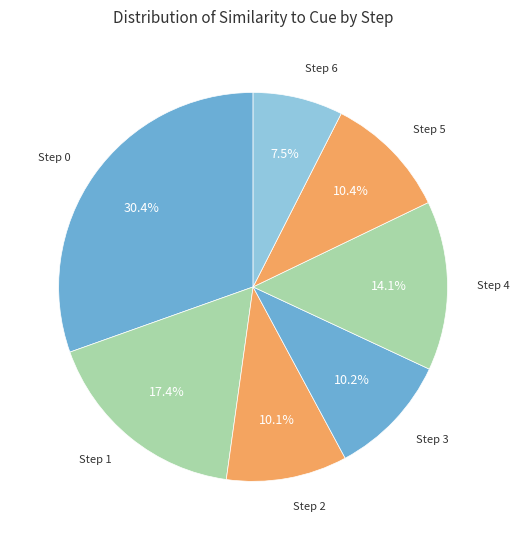

To the nearest percent, what is the average slice percentage?

14%